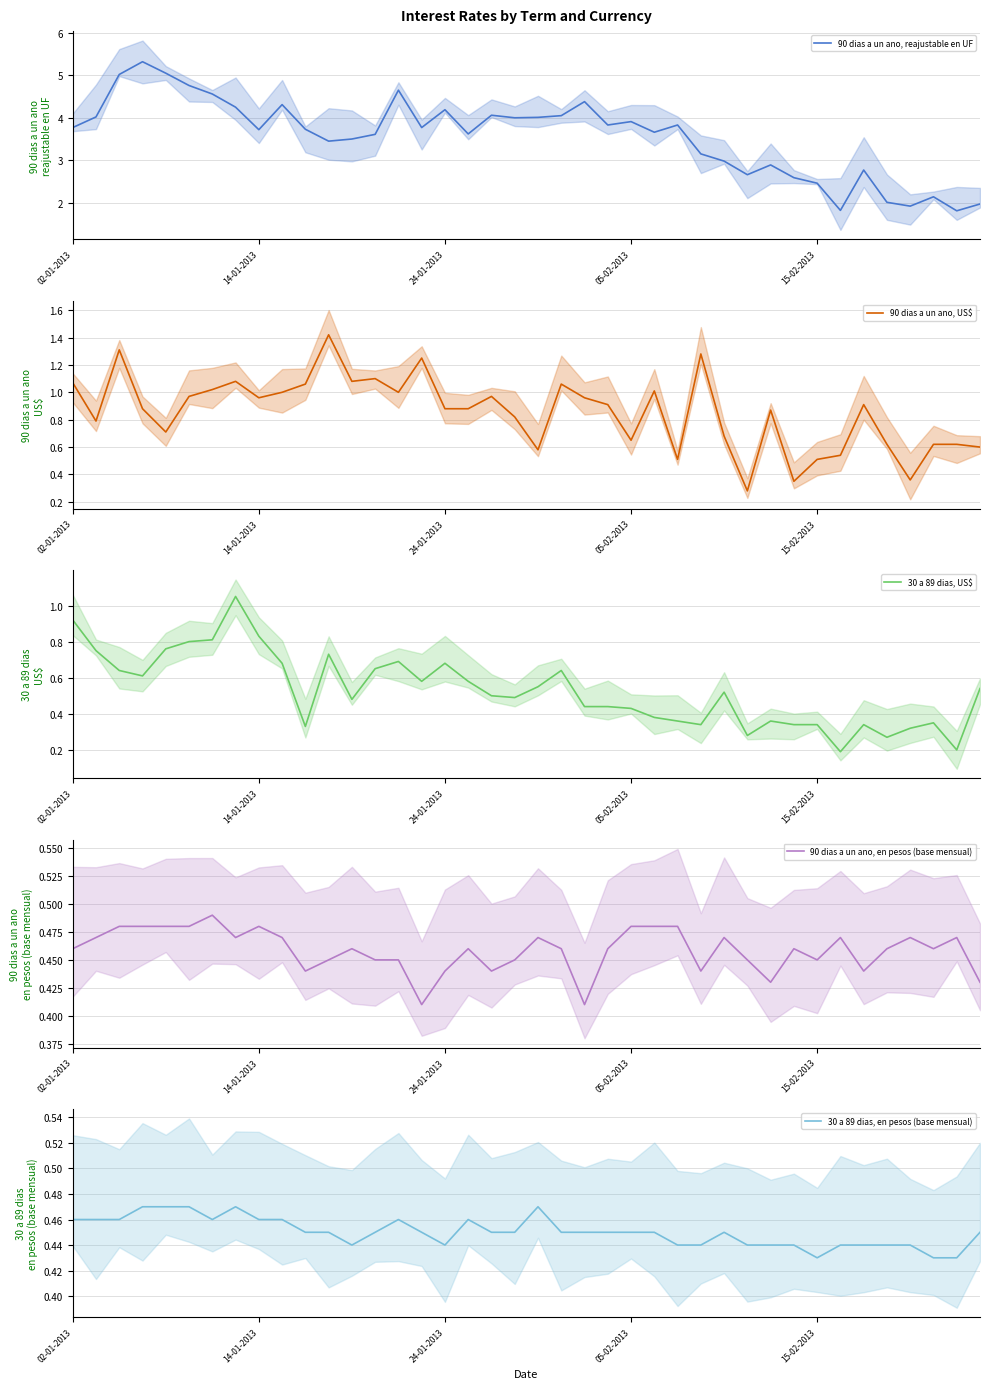

True or false: 90 dias a un ano, reajustable en UF has more than 0 interior local peaks.

True